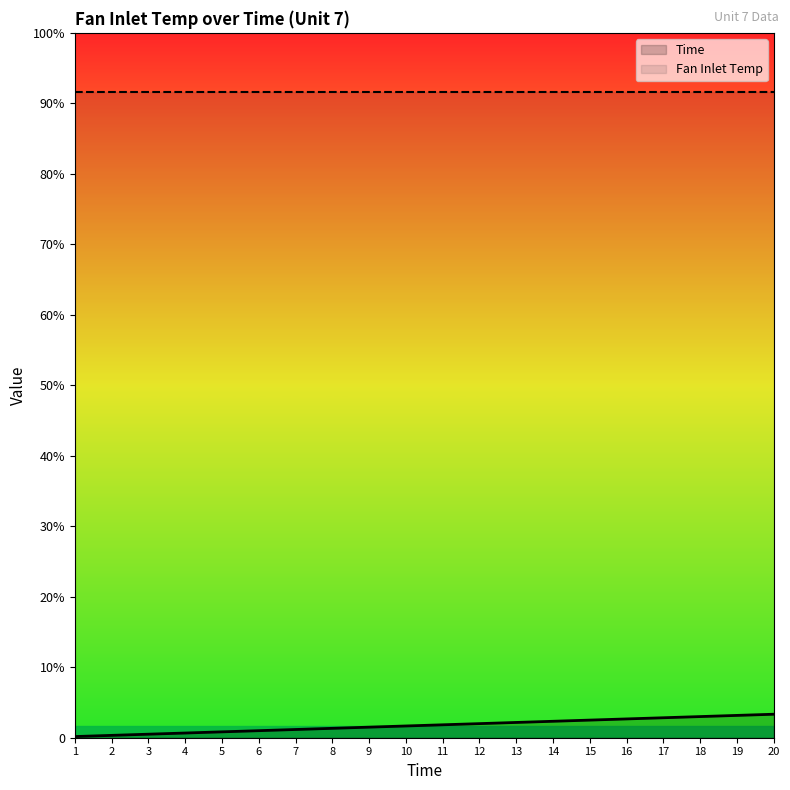

Read the value at 1.

1